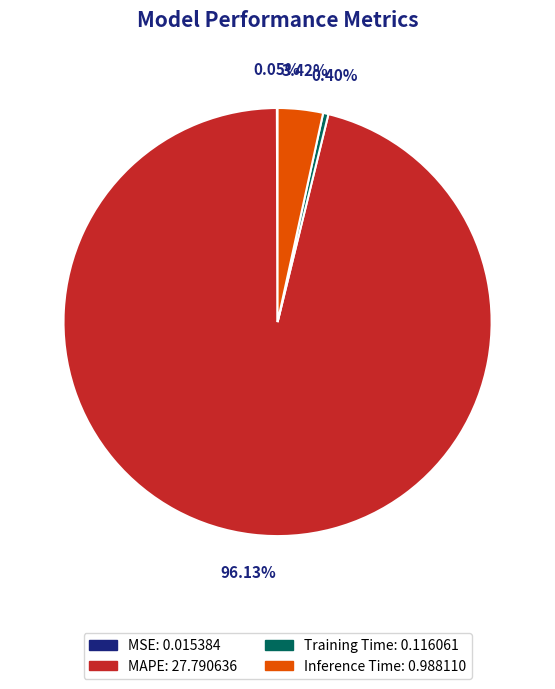

What is the majority slice?

MAPE